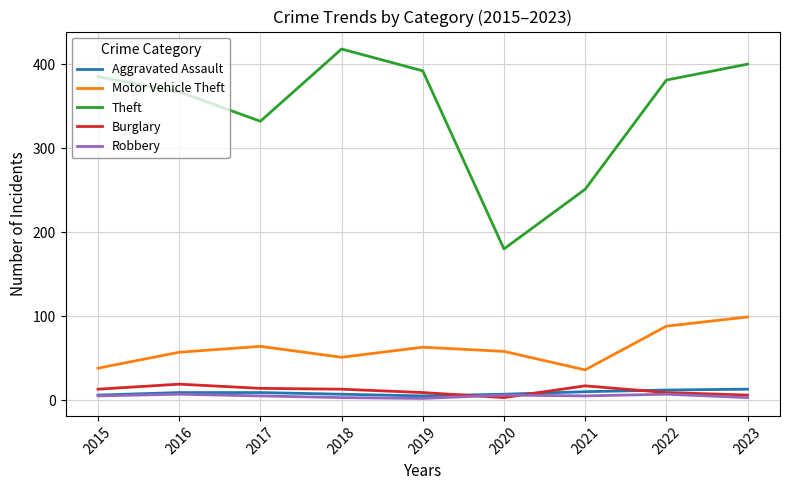

Which label corresponds to the largest value in the chart?

2018